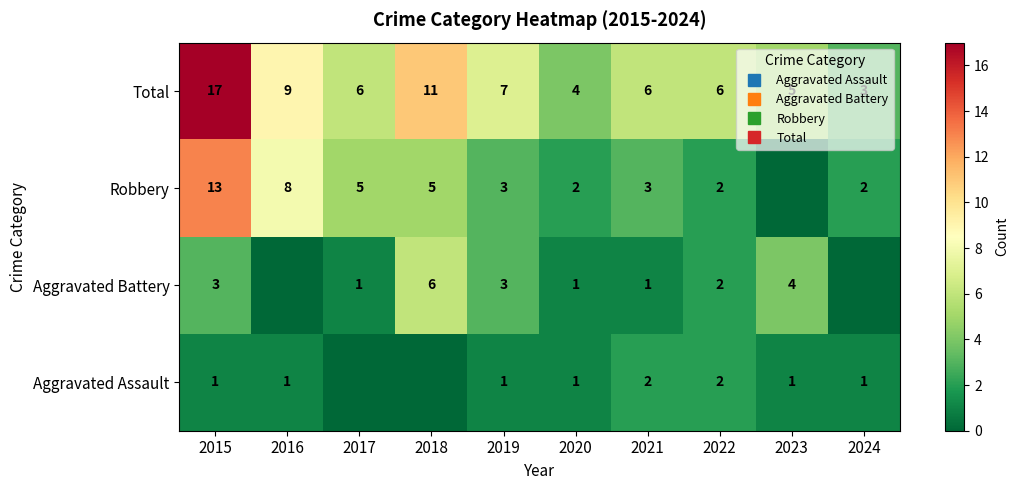

Which category has the lowest value across all series?

2017